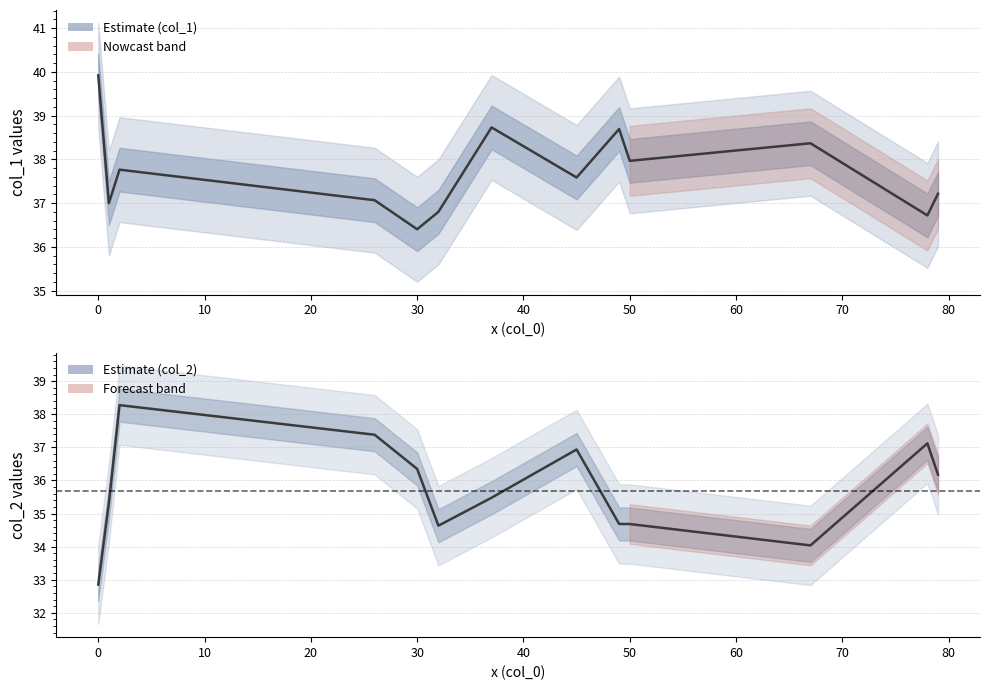

Between 30 and 40, which is larger?

40